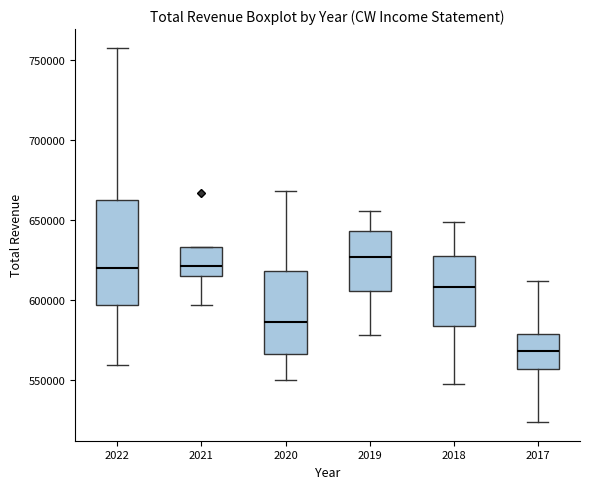

Which box has the lowest median line?

2017